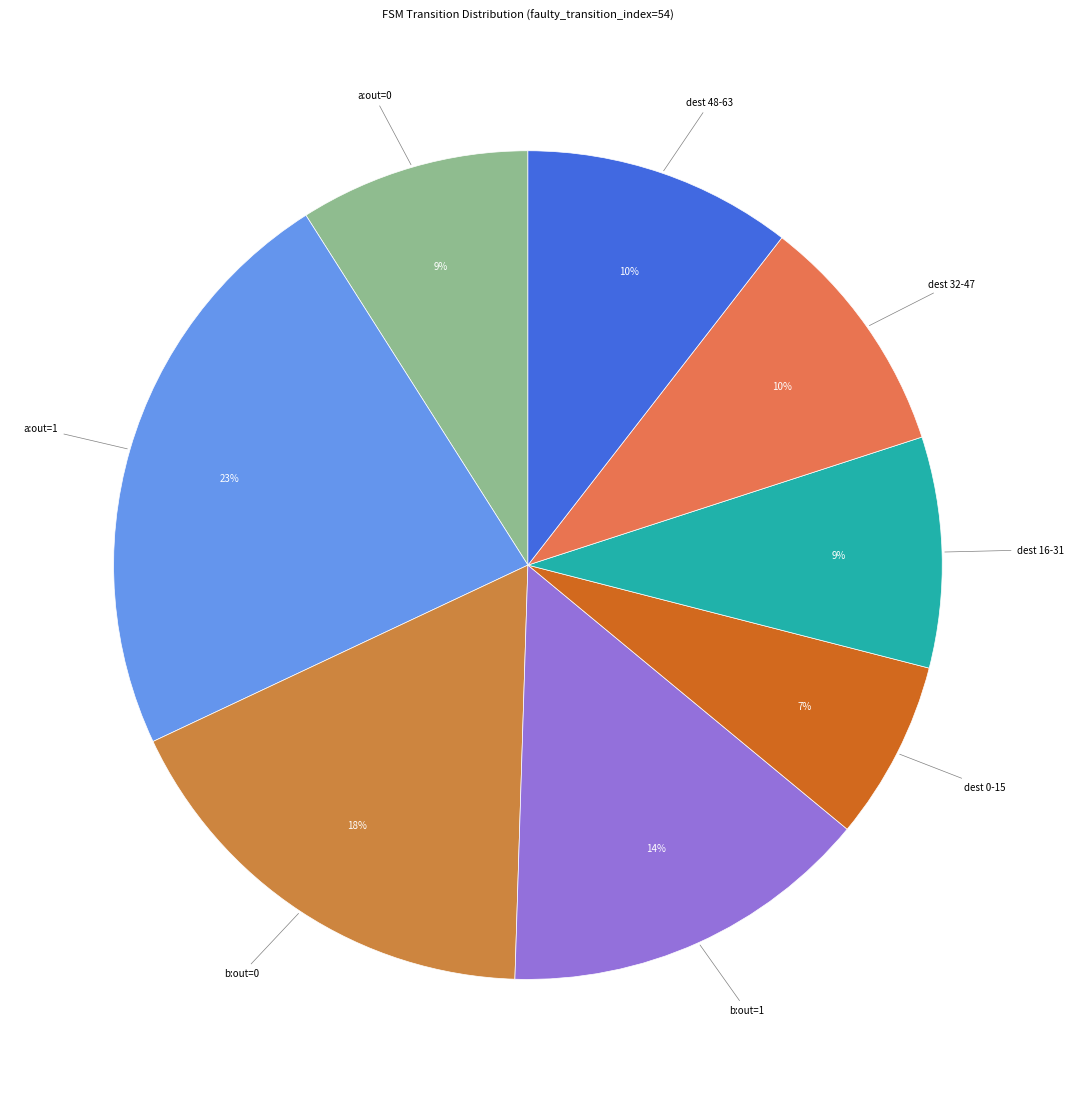

To the nearest percent, what is the average slice percentage?

12%